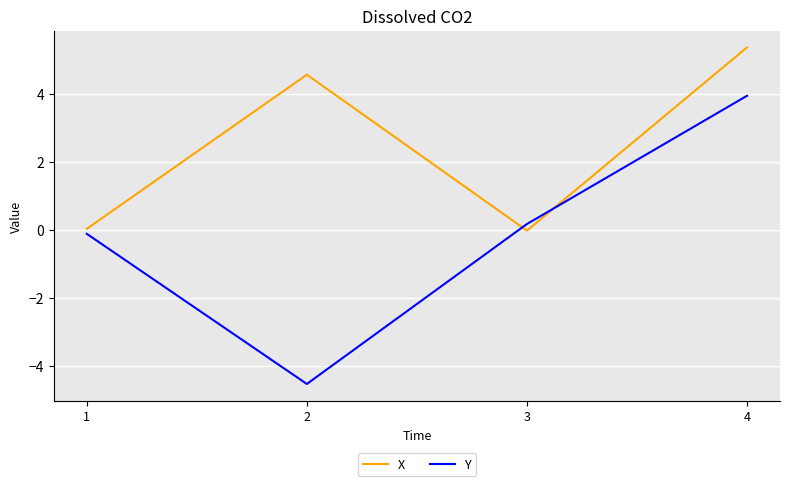

At which category does the chart reach its peak across all series?

4